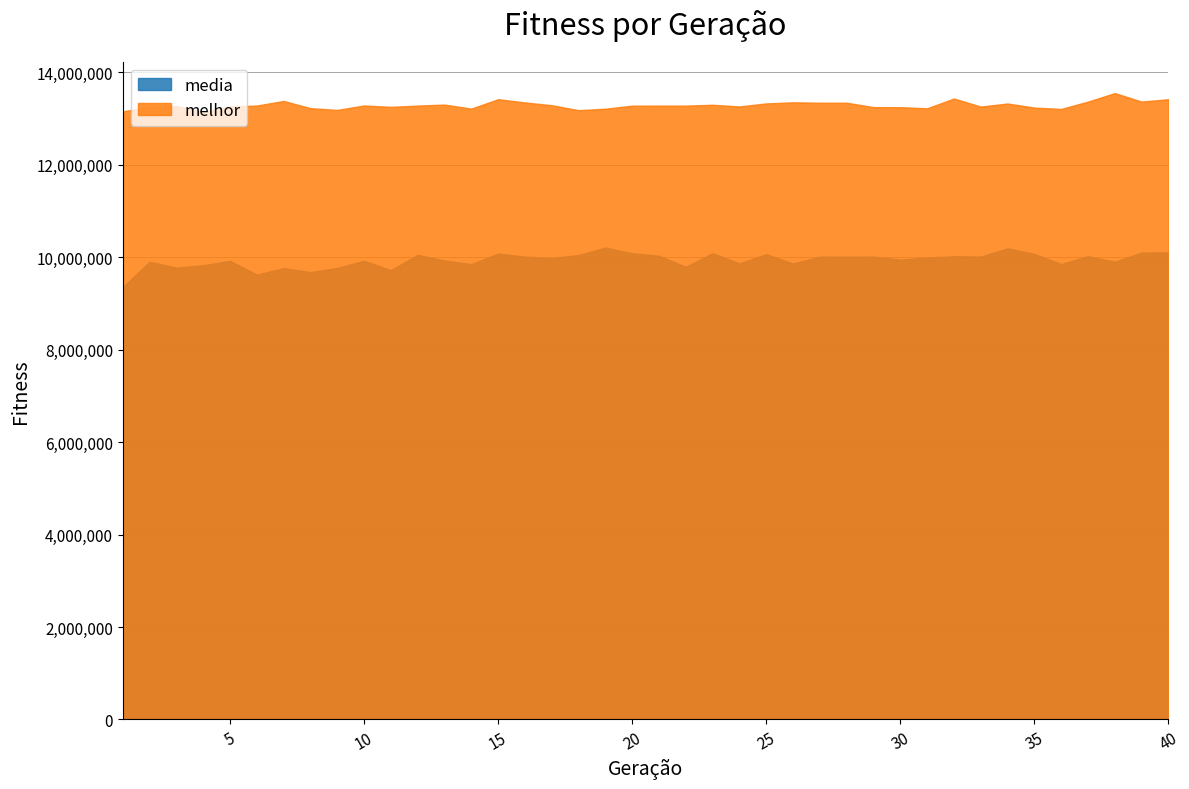

Does the chart have visible grid lines?

Yes